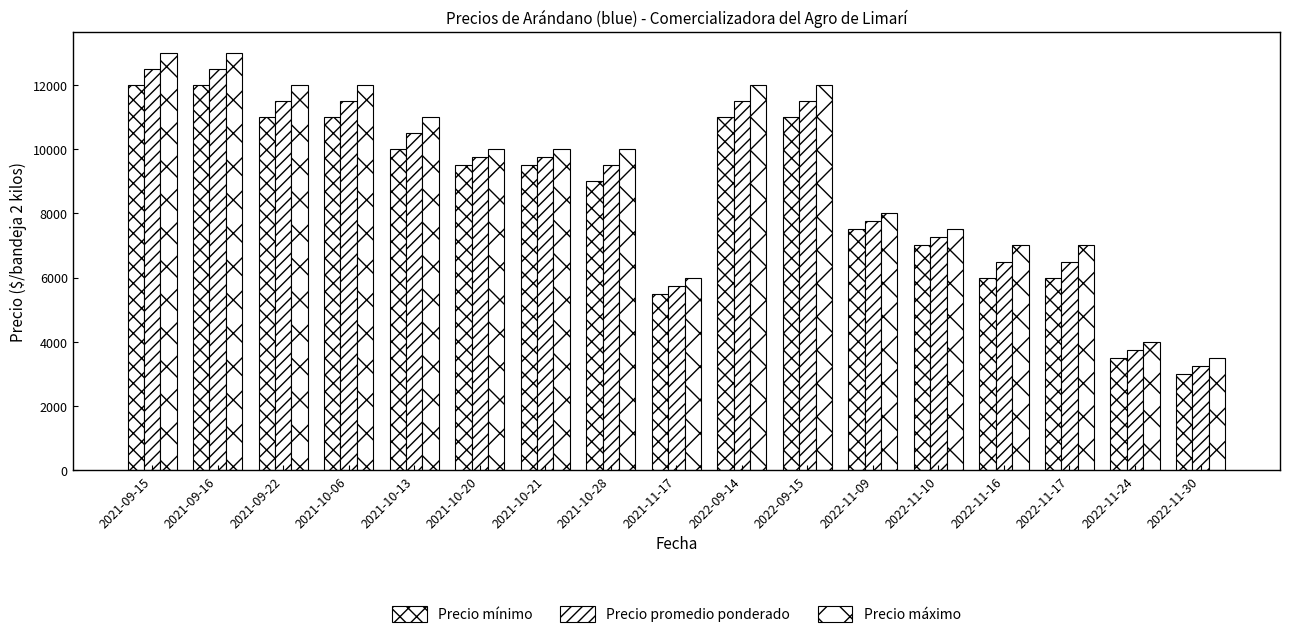

Which has a higher value, 2021-10-20 or 2021-10-06?

2021-10-06